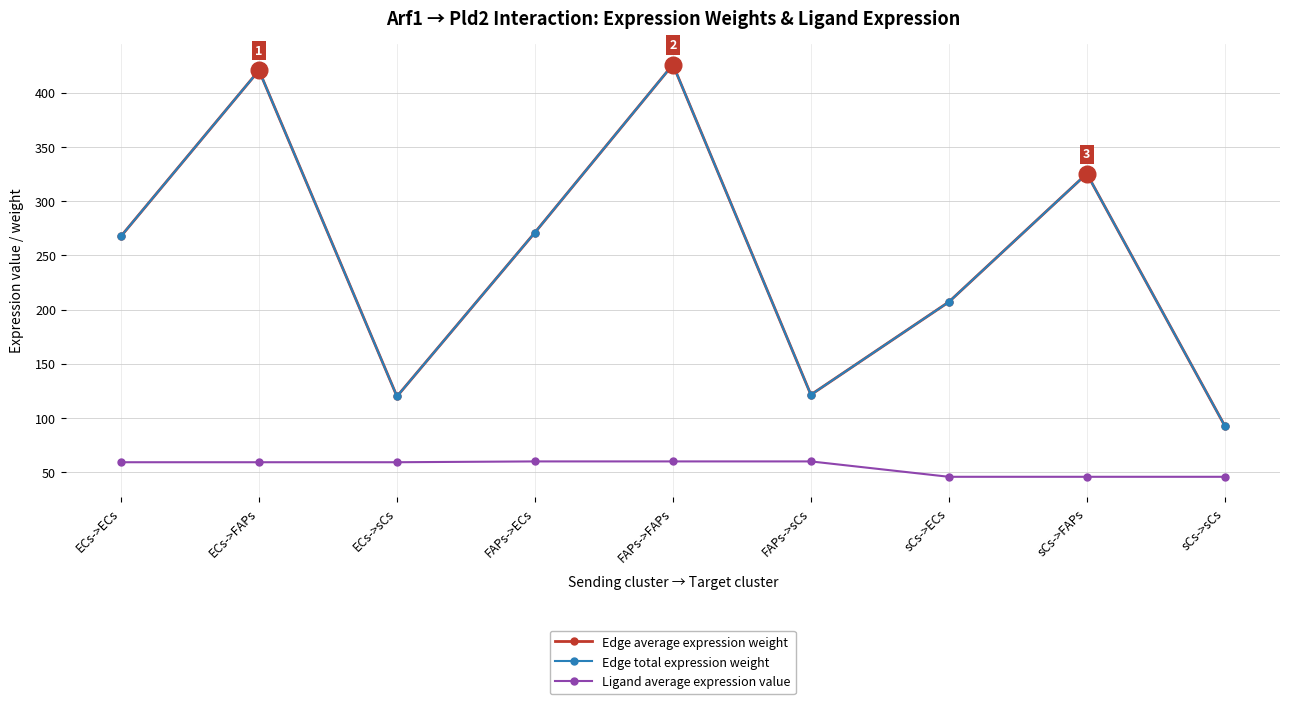

What is the label of the 8th point from the right?

ECs->FAPs